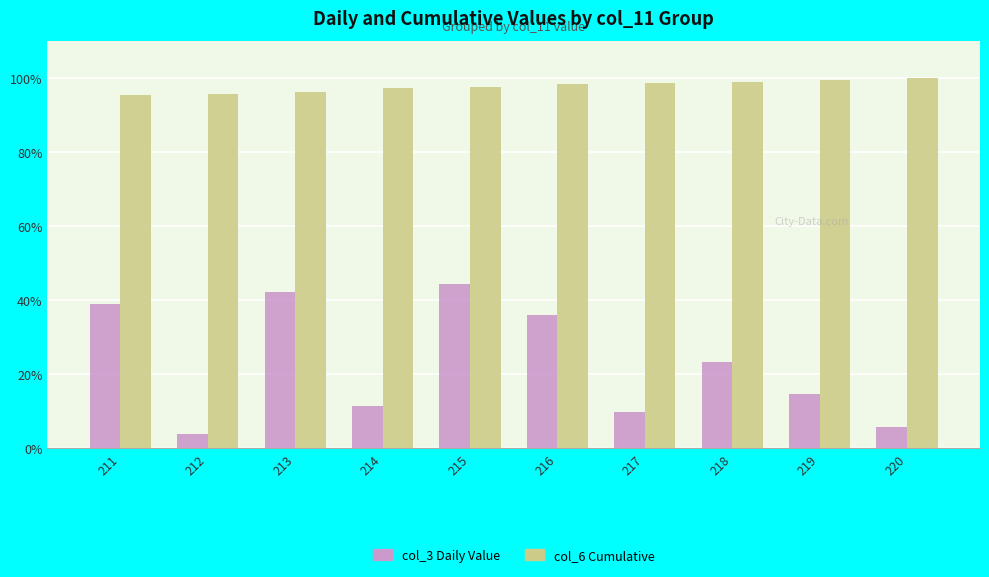

What is the smallest value displayed?

3.8